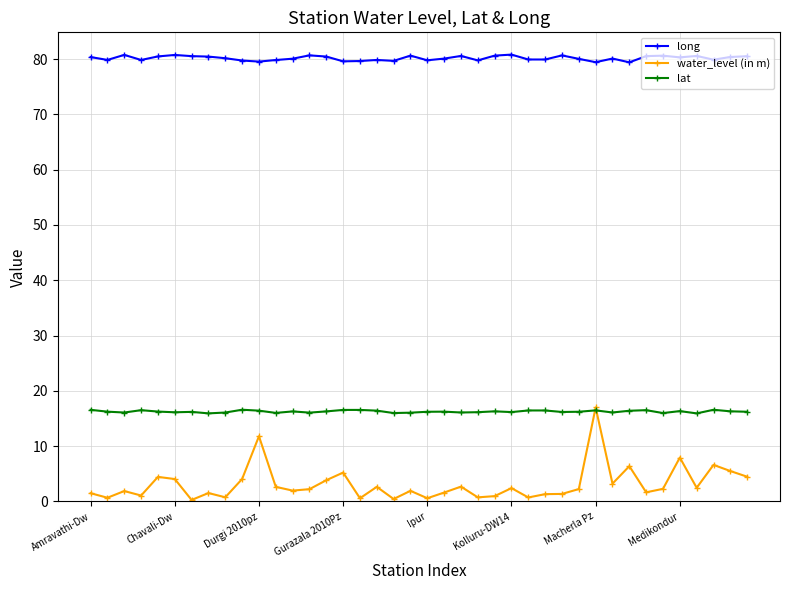

What is the greatest value displayed?

80.8